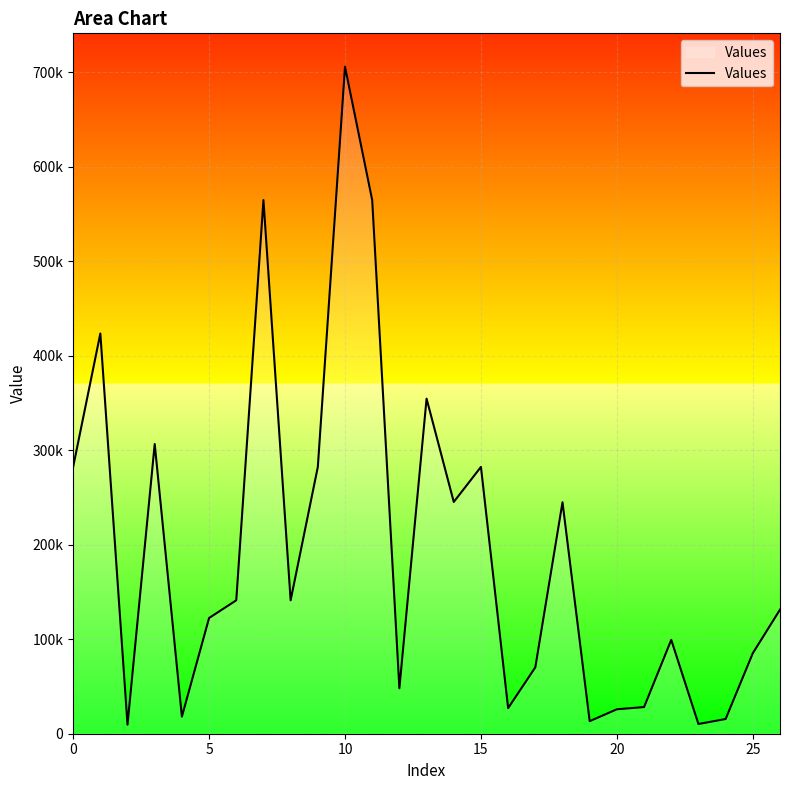

What is the greatest value displayed?

705675.0